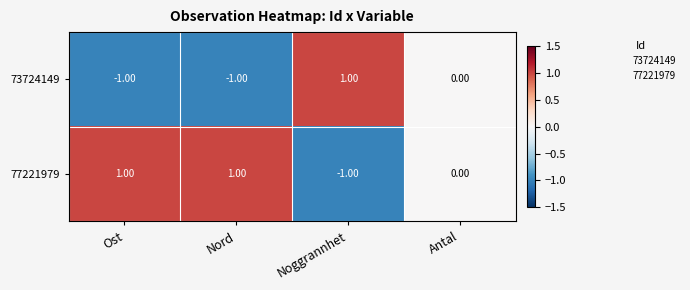

Which series has the largest total across all categories?

77221979